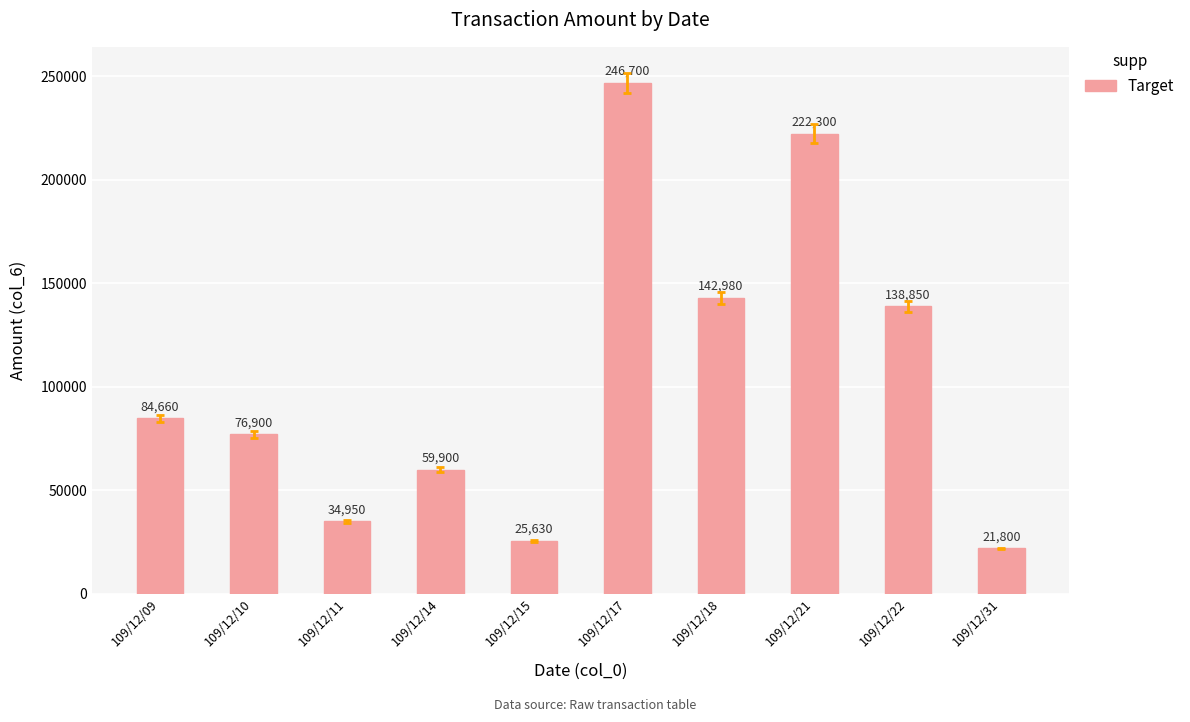

What is the average value?

105467